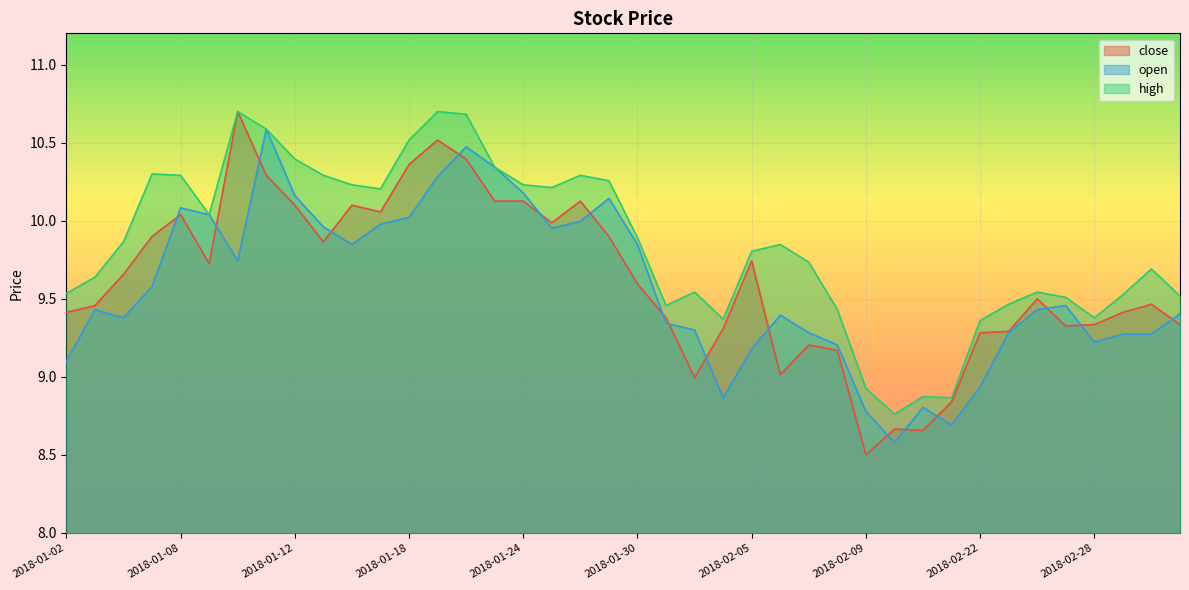

How many lines are shown in the chart?

3